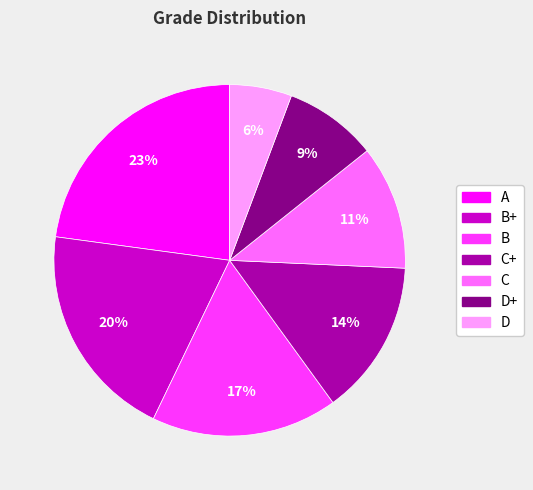

Which category has the biggest portion of the pie?

A